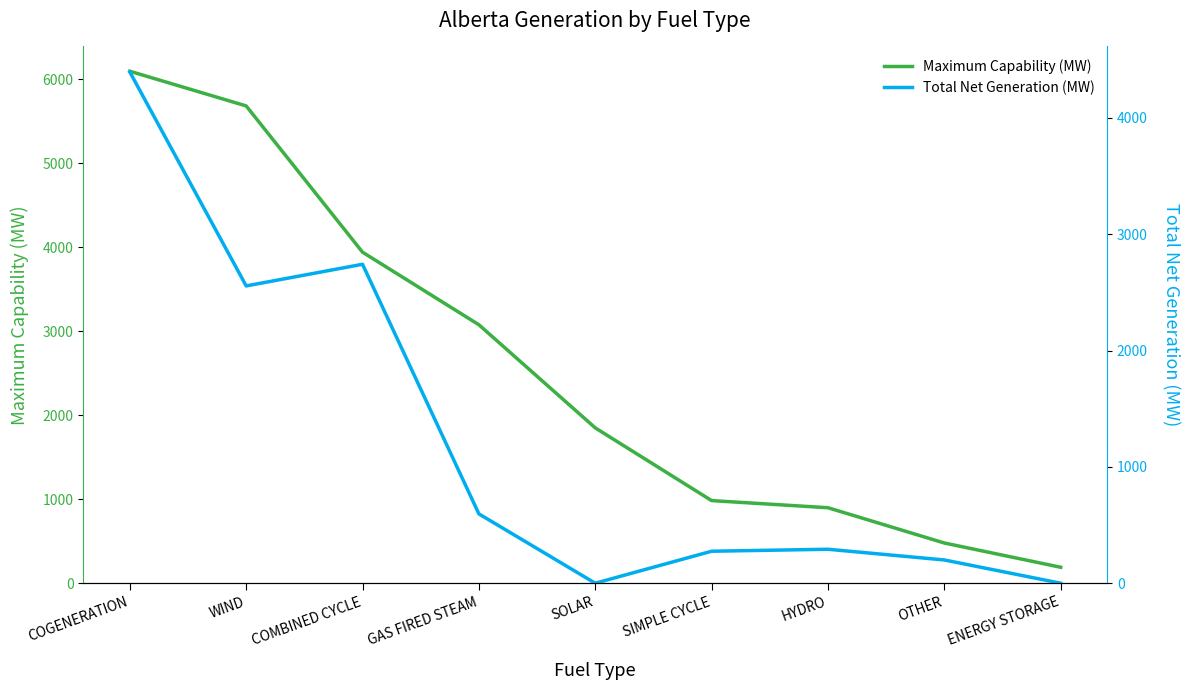

What is the label of the 5th point from the left?

SOLAR